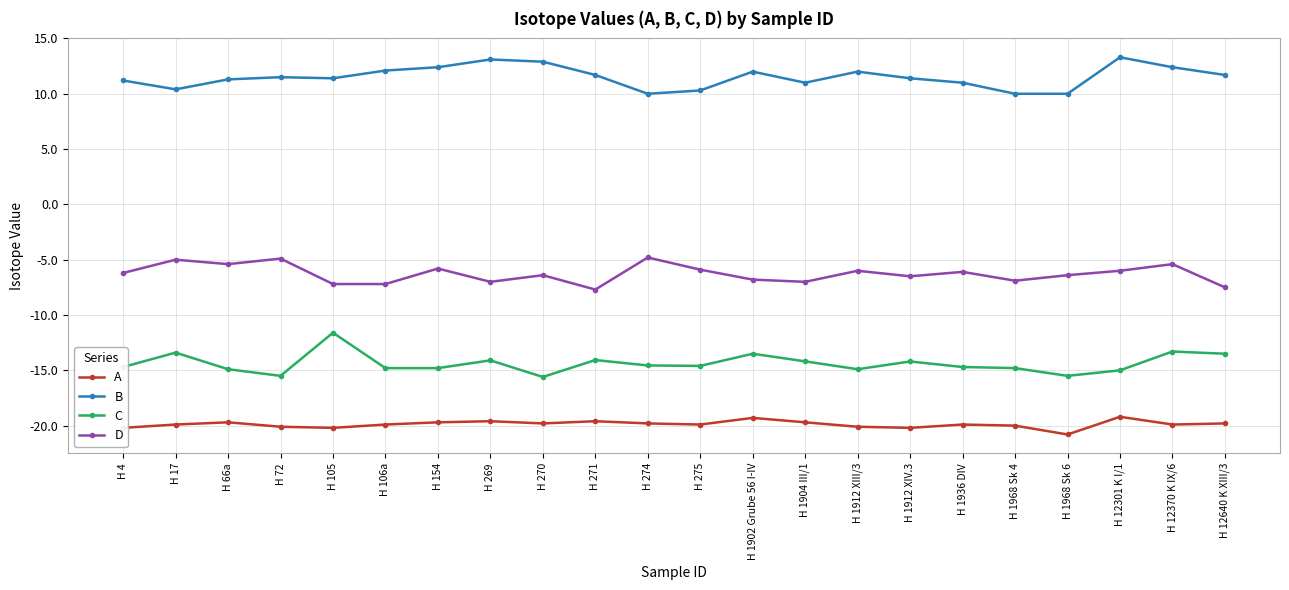

What is the label of the 9th point from the left?

H 270